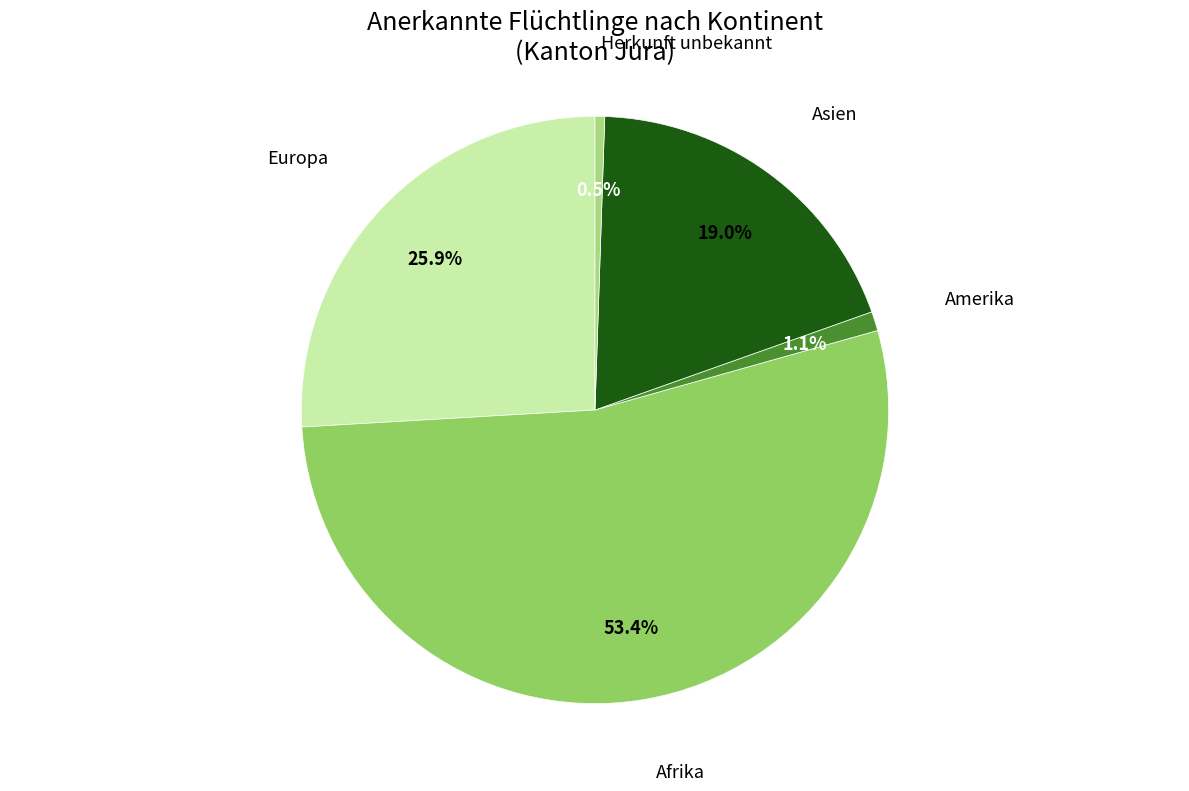

To the nearest percent, what portion does Europa represent?

26%